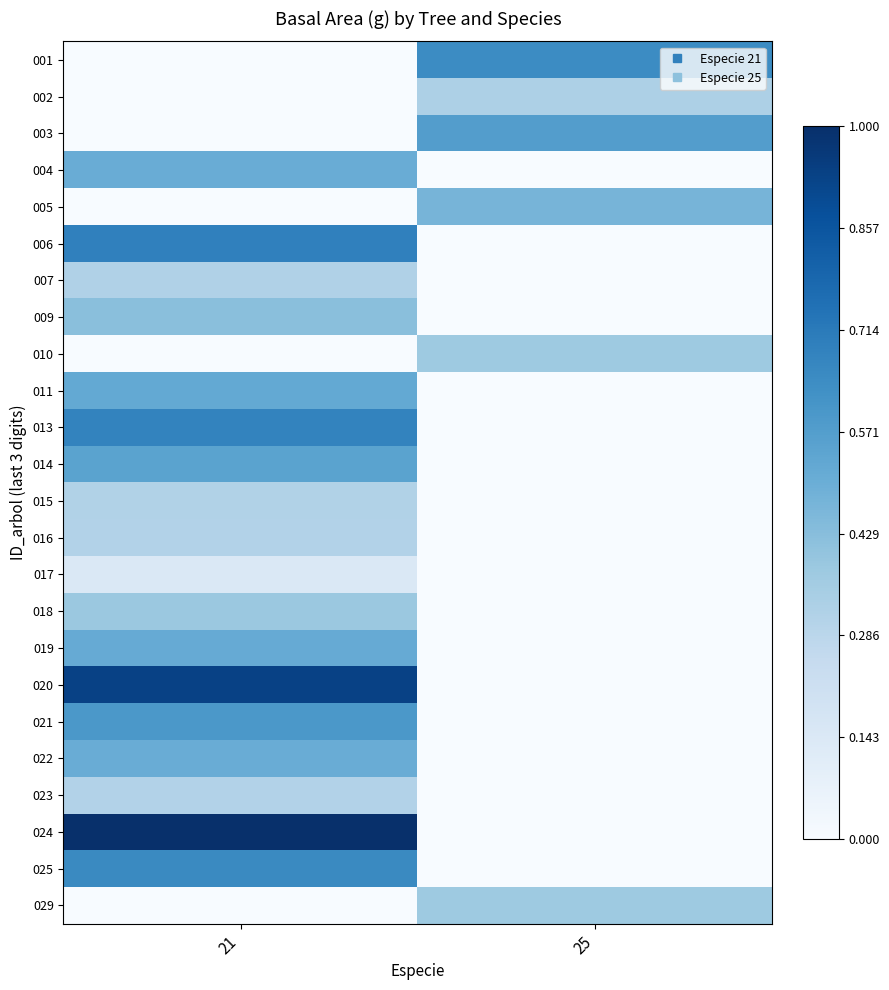

What is the difference between the highest and lowest values at 25?

0.6